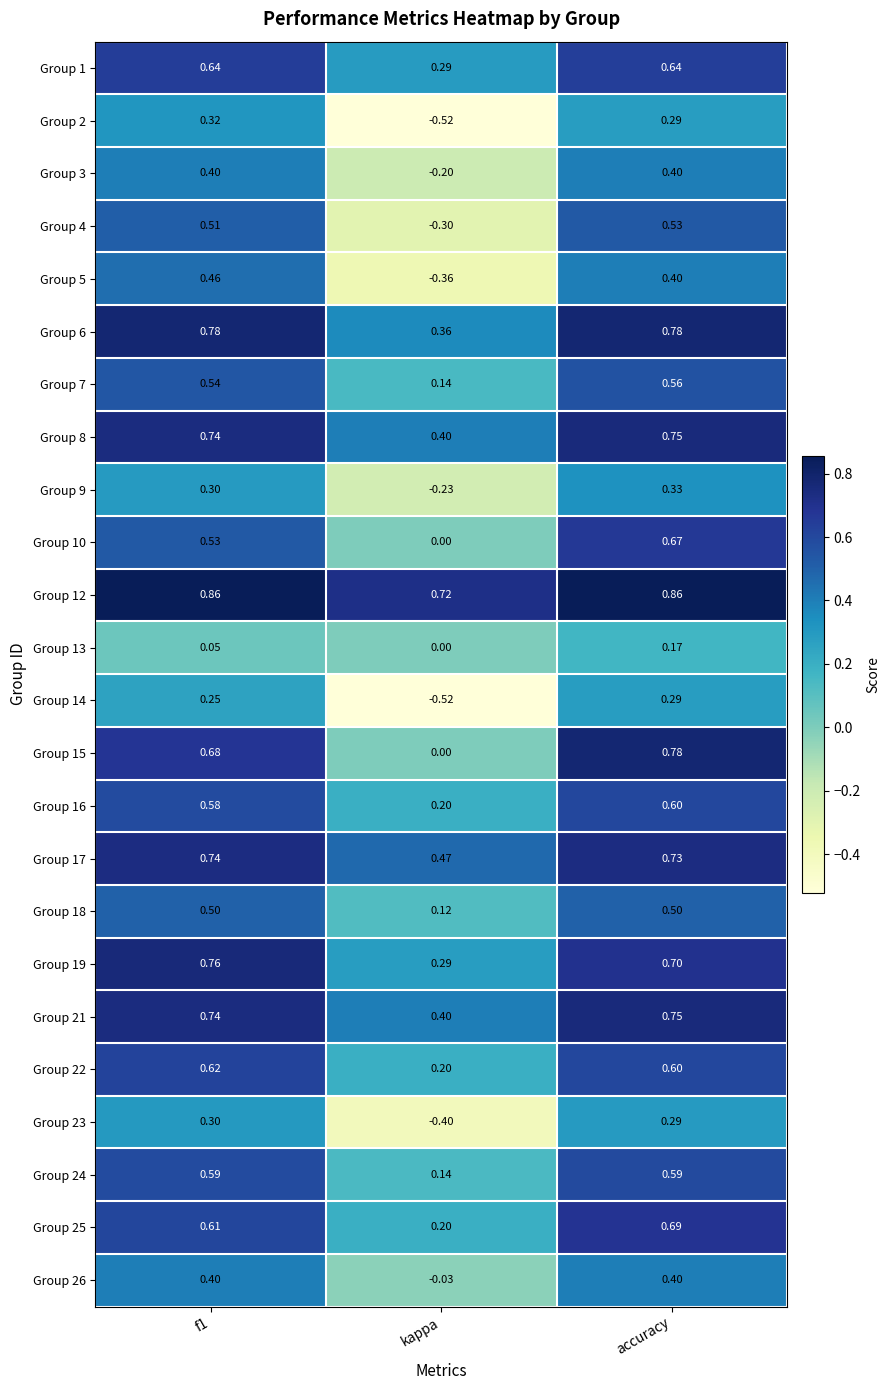

How many data points does each series have?

3